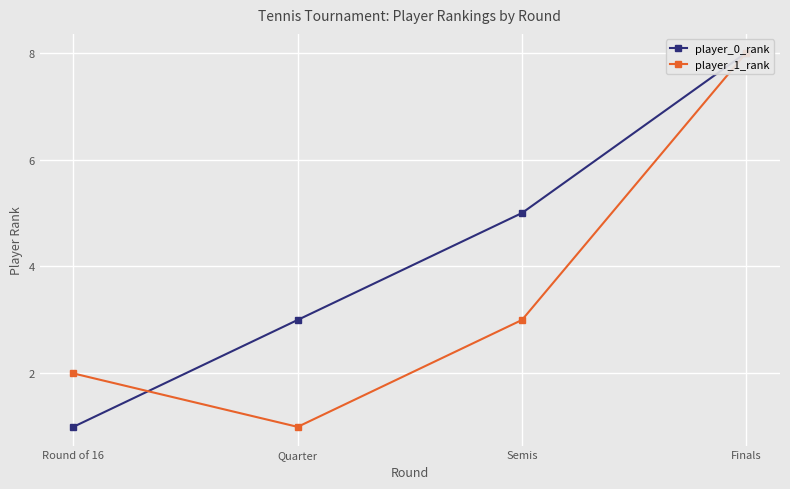

What is the difference between the player_1_rank values at Round of 16 and Quarter?

1